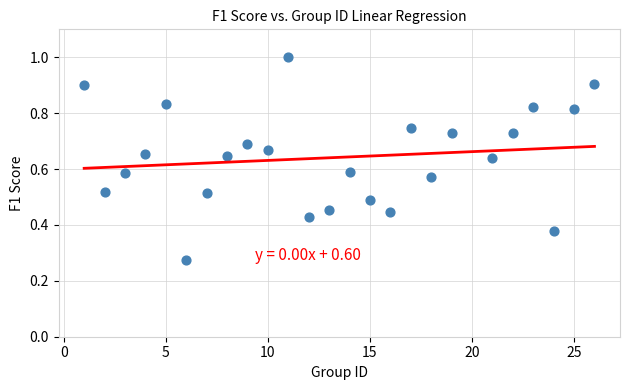

What is the range of X values (max minus min)?

25.0